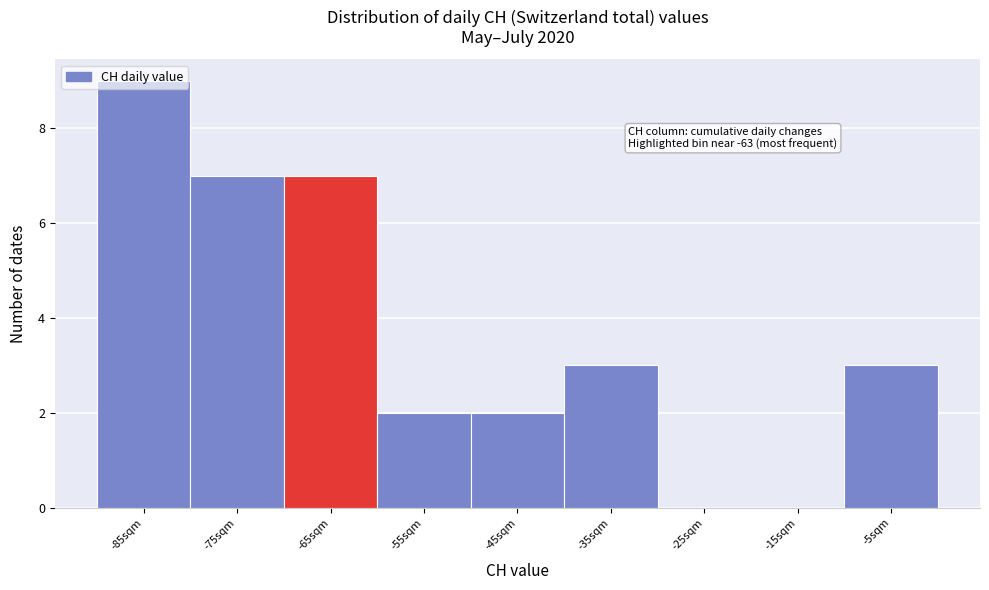

Approximately how many times larger is the value at -65sqm compared to -5sqm?

2.3